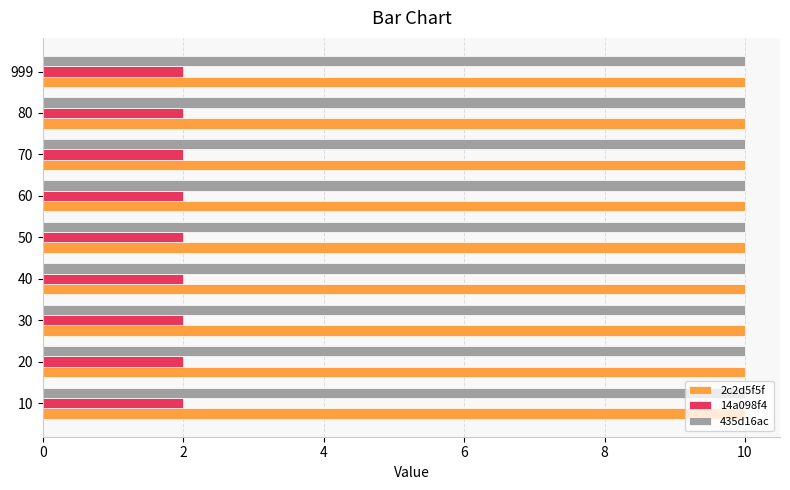

The 435d16ac series shows 10 at 10. True or false?

True